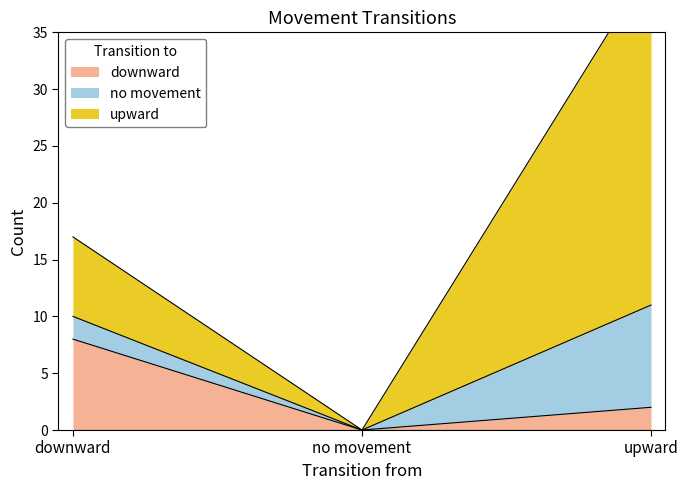

Reading left to right, transcribe all the data shown in this chart.

downward: 8	0	2
no movement: 2	0	9
upward: 7	0	30